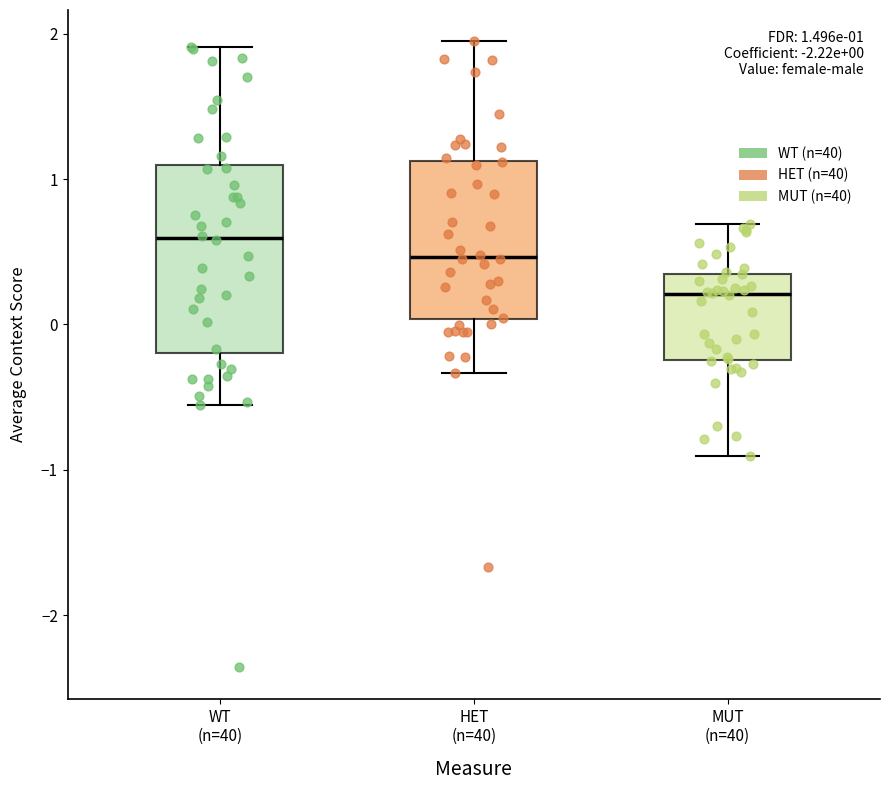

Which box is the tallest, from its lower edge to its upper edge?

WT (n=40)